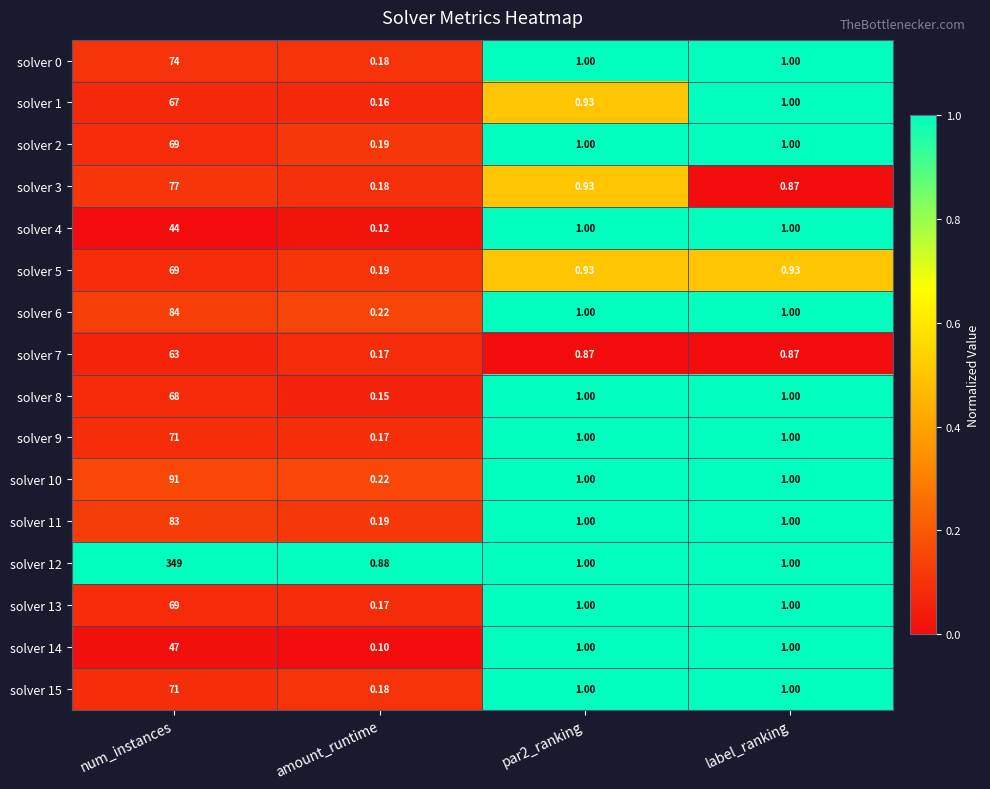

Which label corresponds to the smallest value in the chart?

amount_runtime